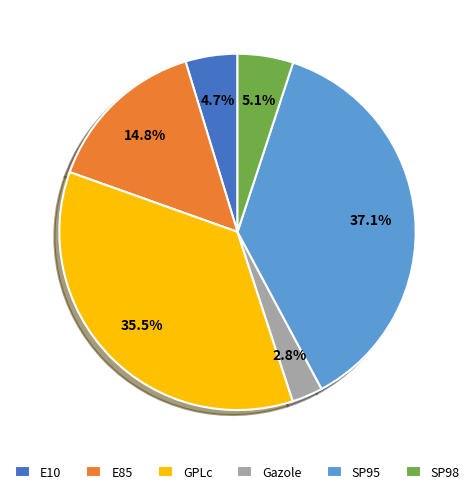

What portion of the pie excludes Gazole?

97.2%